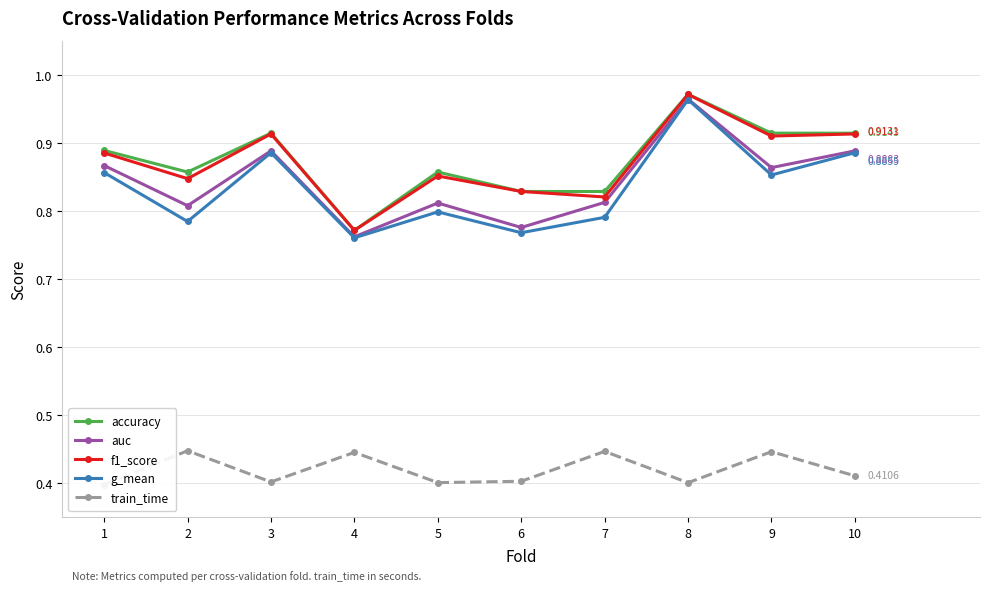

True or false: f1_score and accuracy intersect in this chart.

False